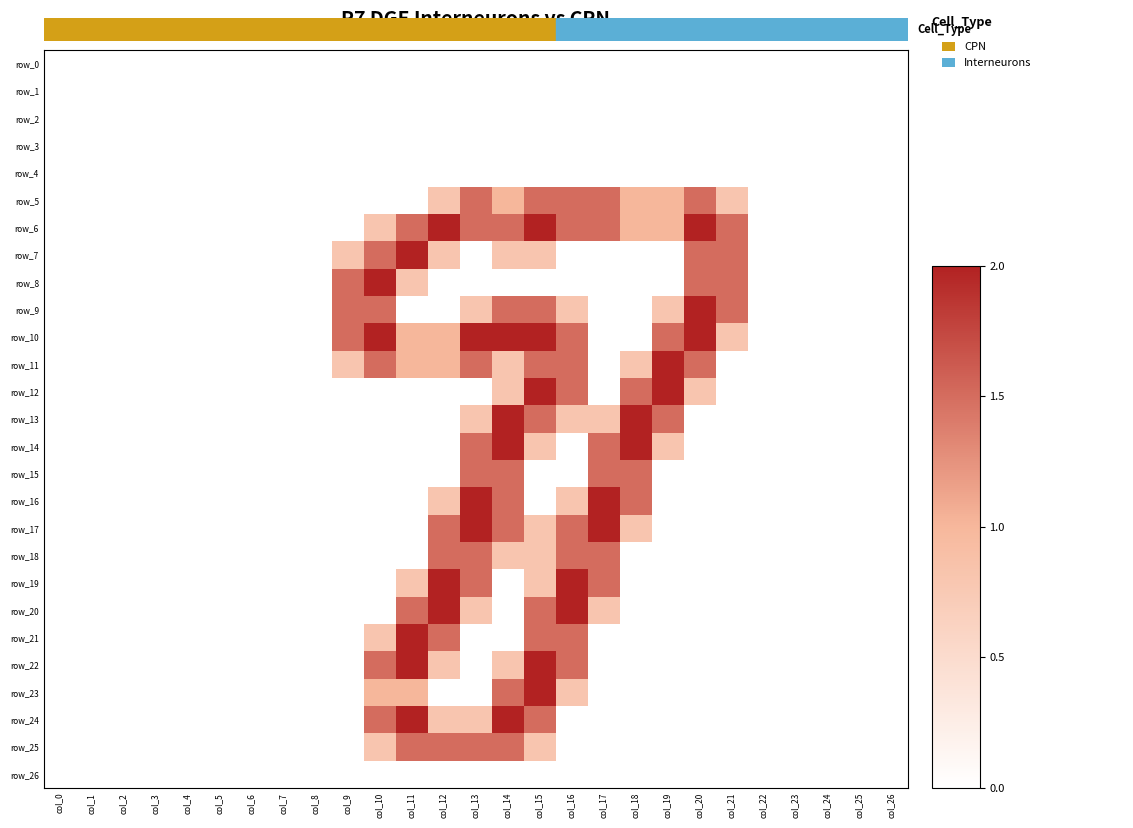

How many row_18 values are between 0 and 1?

23